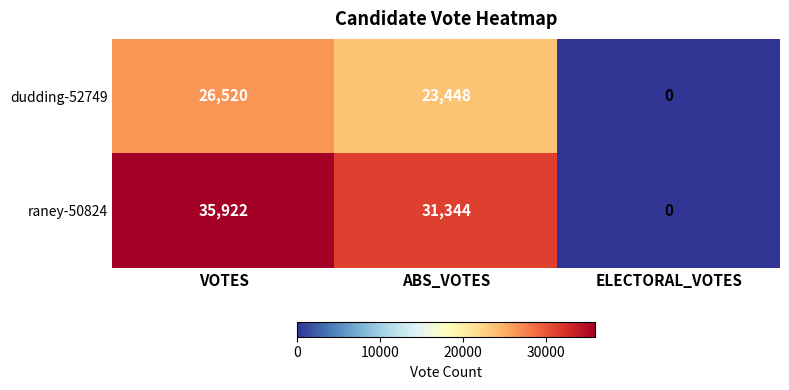

Read the dudding-52749 value at VOTES, to the nearest 50.

26500